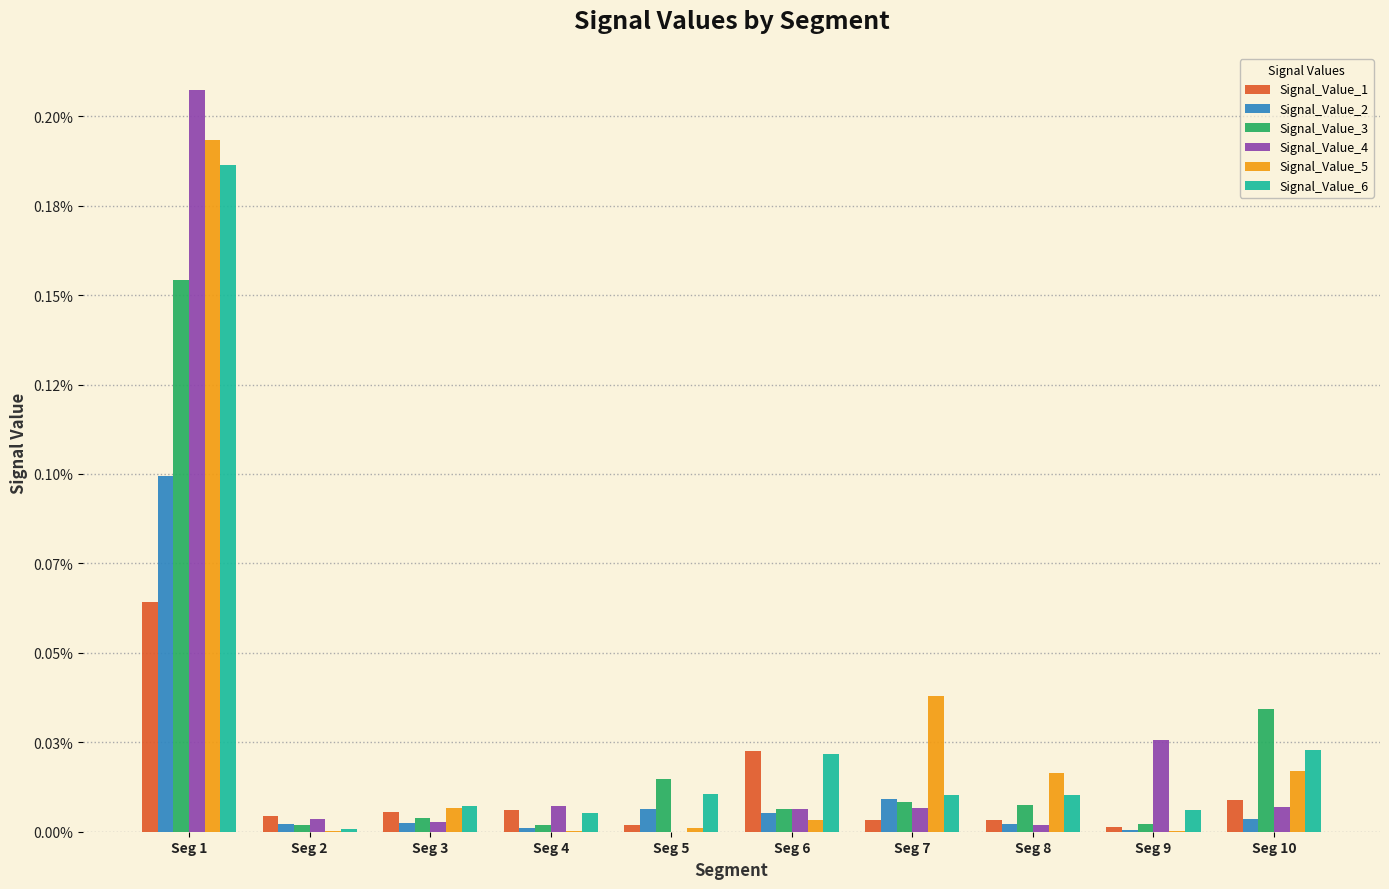

What are all the series names shown in the legend?

Signal_Value_1, Signal_Value_2, Signal_Value_3, Signal_Value_4, Signal_Value_5, Signal_Value_6